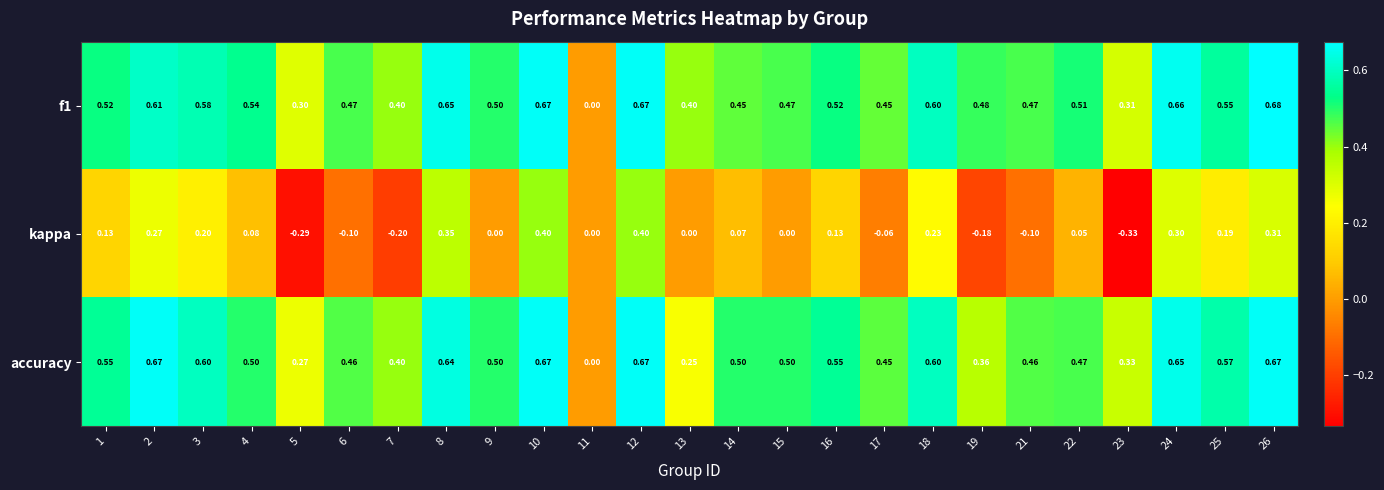

Is the value of f1 at 10 greater than the value of accuracy at 5?

Yes